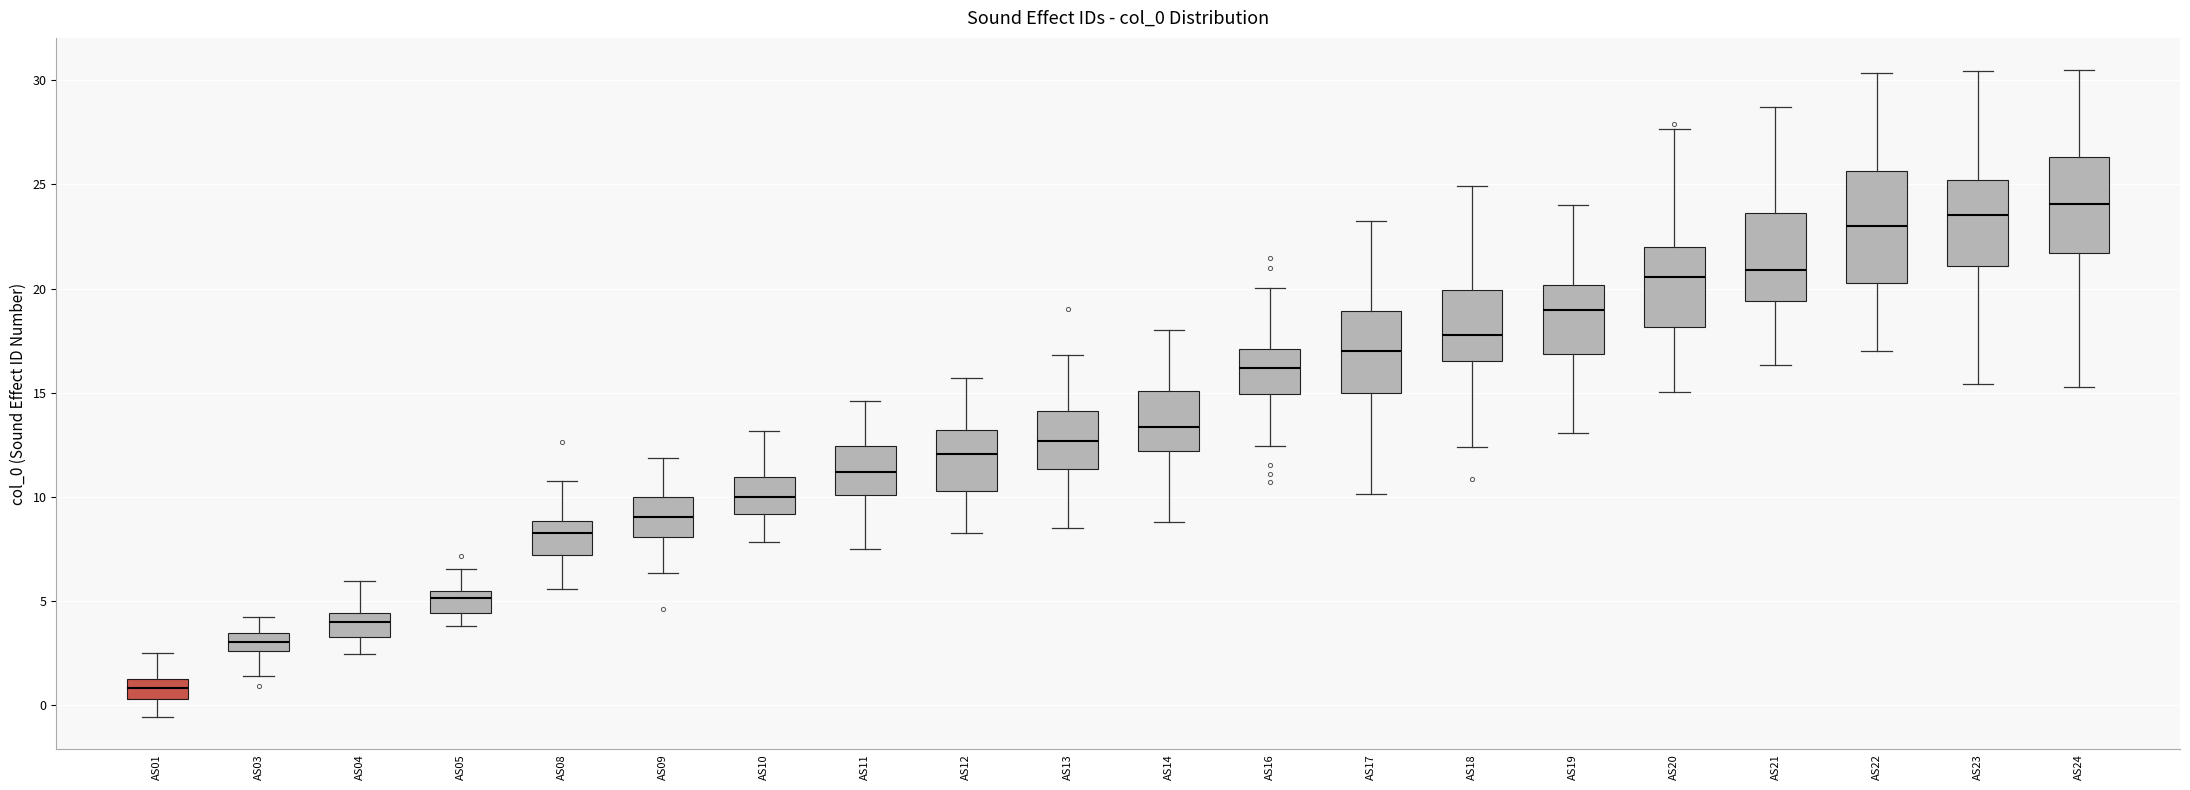

Reading left to right, read every box against the y-axis: the position of its median line, the range the box covers, and the ends of its whiskers. The values are not printed on the chart, so give them approximately, as read against the axis.

AS01: median 1.0, box 0.5 to 1.5, whiskers -0.5 to 2.5
AS03: median 3.0, box 2.5 to 3.5, whiskers 1.5 to 4.5
AS04: median 4.0, box 3.5 to 4.5, whiskers 2.5 to 6.0
AS05: median 5.0, box 4.5 to 5.5, whiskers 4.0 to 6.5
AS08: median 8.0, box 7.0 to 9.0, whiskers 5.5 to 11.0
AS09: median 9.0, box 8.0 to 10.0, whiskers 6.5 to 12.0
AS10: median 10.0, box 9.0 to 11.0, whiskers 8.0 to 13.0
AS11: median 11.0, box 10.0 to 12.5, whiskers 7.5 to 14.5
AS12: median 12.0, box 10.5 to 13.0, whiskers 8.5 to 15.5
AS13: median 12.5, box 11.5 to 14.0, whiskers 8.5 to 17.0
AS14: median 13.5, box 12.0 to 15.0, whiskers 9.0 to 18.0
AS16: median 16.0, box 15.0 to 17.0, whiskers 12.5 to 20.0
AS17: median 17.0, box 15.0 to 19.0, whiskers 10.0 to 23.0
AS18: median 18.0, box 16.5 to 20.0, whiskers 12.5 to 25.0
AS19: median 19.0, box 17.0 to 20.0, whiskers 13.0 to 24.0
AS20: median 20.5, box 18.0 to 22.0, whiskers 15.0 to 27.5
AS21: median 21.0, box 19.5 to 23.5, whiskers 16.5 to 28.5
AS22: median 23.0, box 20.5 to 25.5, whiskers 17.0 to 30.5
AS23: median 23.5, box 21.0 to 25.0, whiskers 15.5 to 30.5
AS24: median 24.0, box 21.5 to 26.5, whiskers 15.5 to 30.5